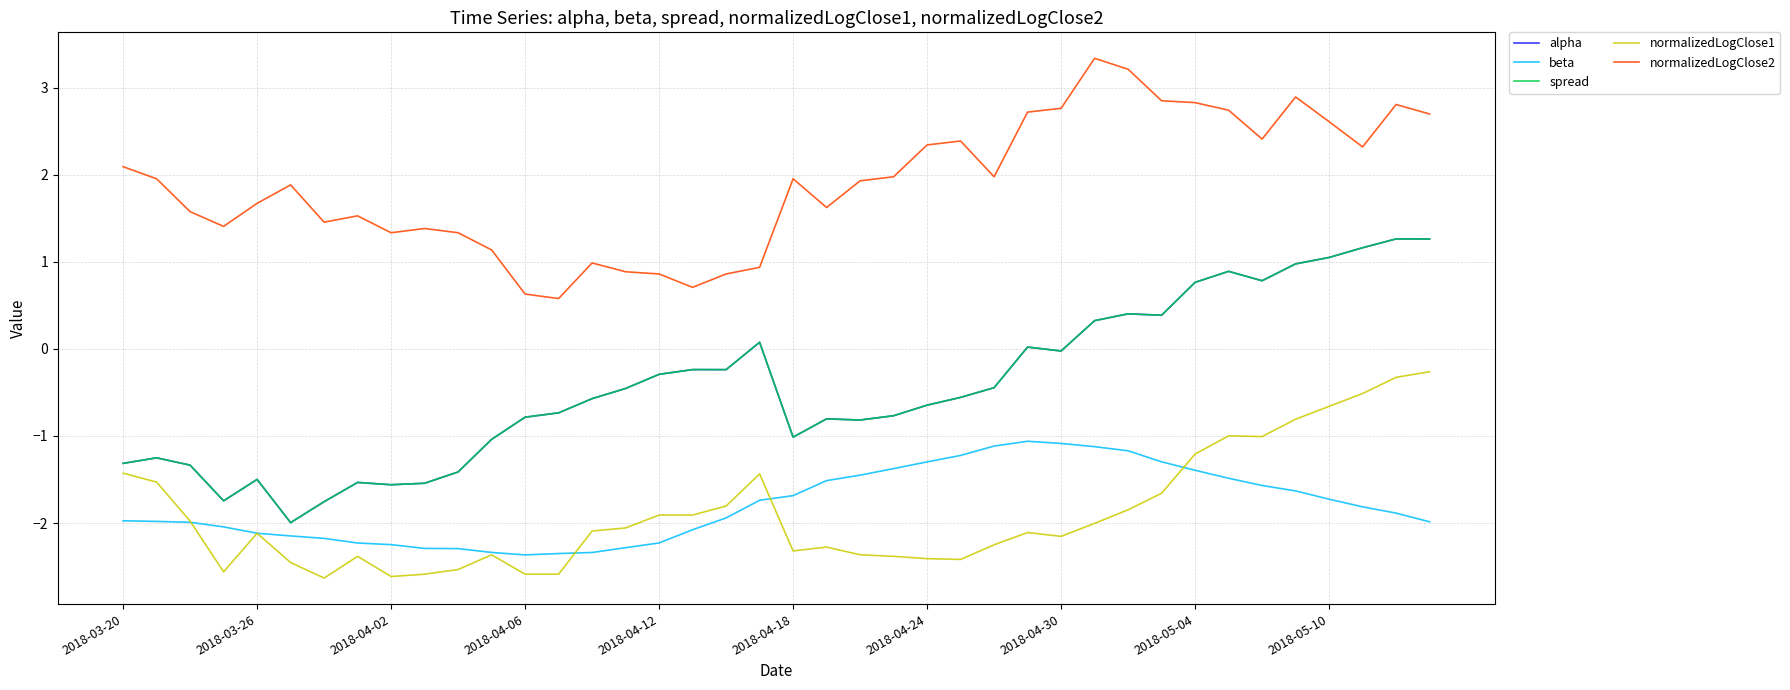

At which label does alpha first exceed 0?

19